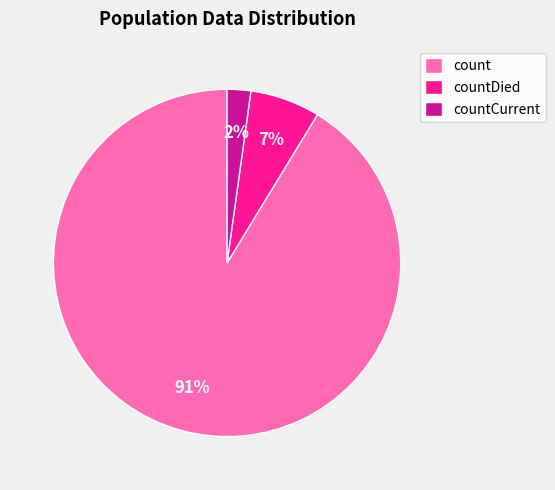

Between count and countCurrent, which is larger?

count